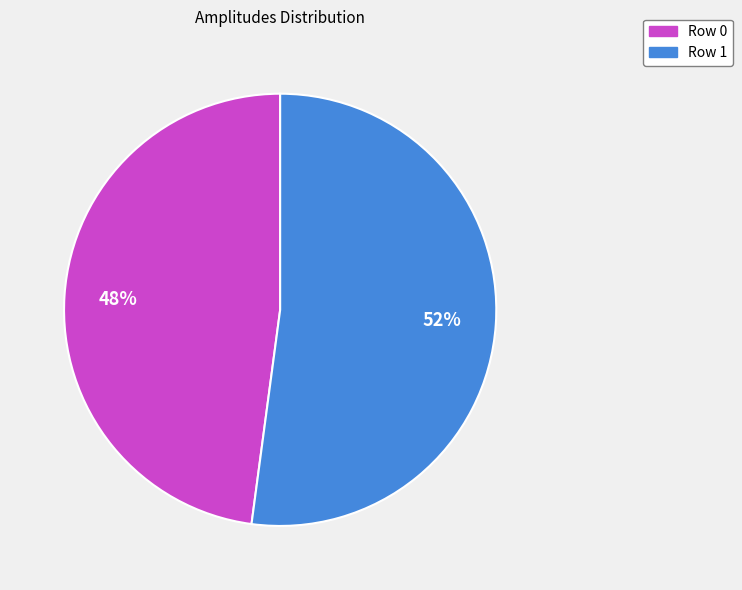

To the nearest percent, what is the difference between the Row 1 and Row 0 slice percentages?

4%